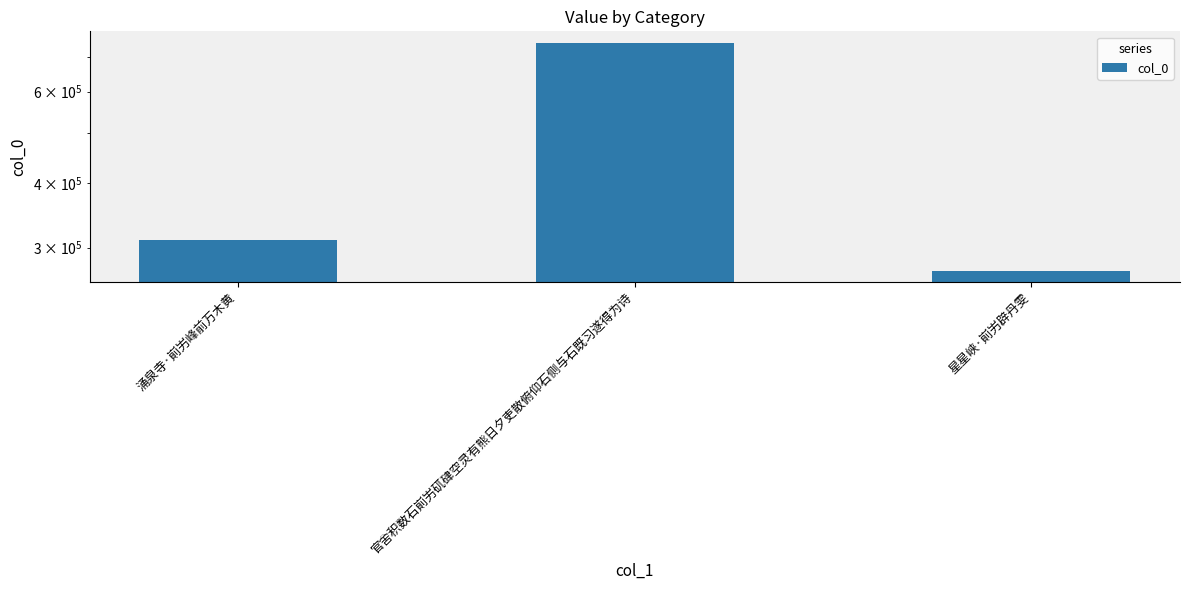

What is the sum of all values?

1326791